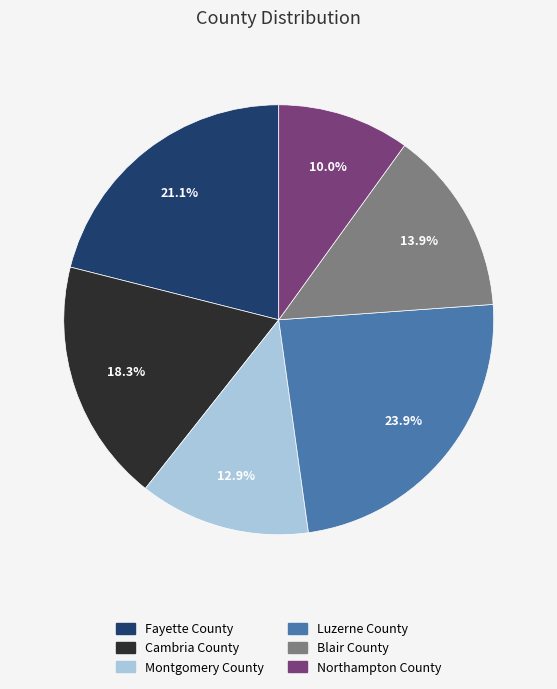

Between Cambria County and Northampton County, which is larger?

Cambria County